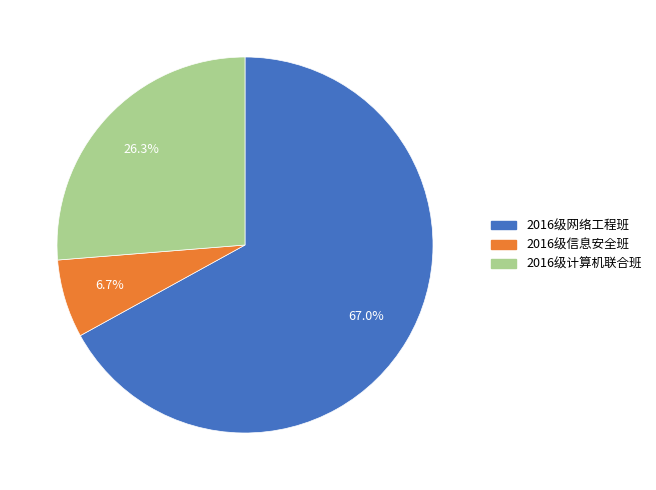

To the nearest percent, what portion does 2016级网络工程班 represent?

67%